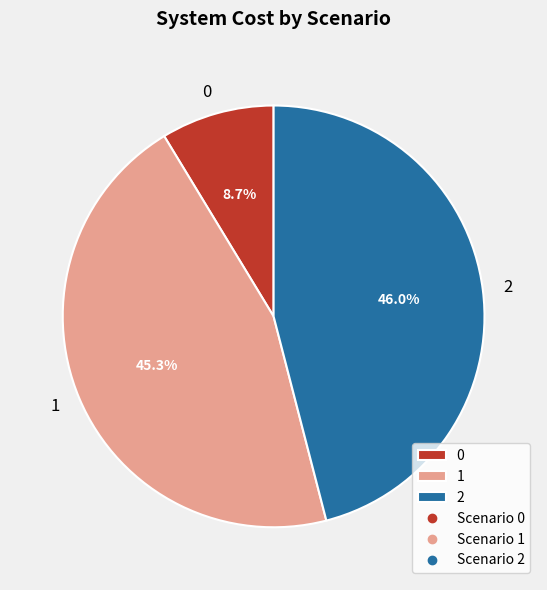

To the nearest percent, what portion does 1 represent?

45%